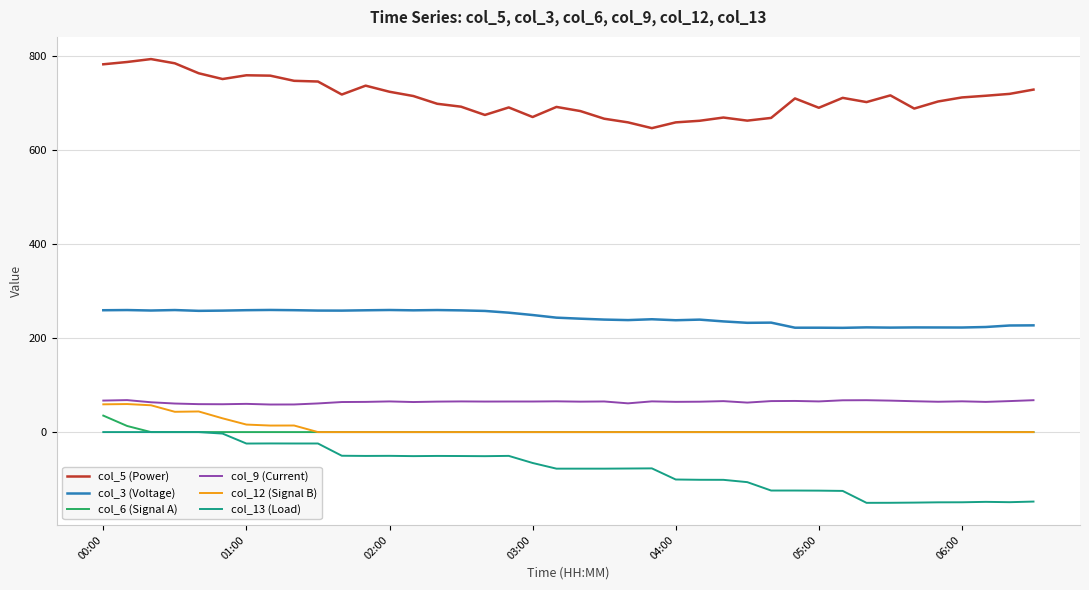

True or false: col_6 (Signal A) and col_9 (Current) intersect in this chart.

False